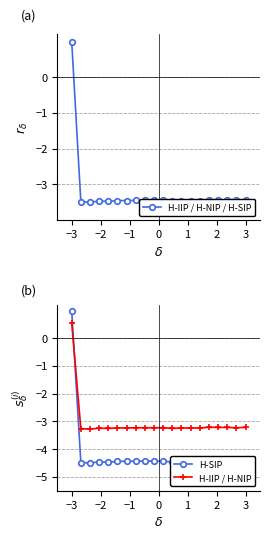

How many interior local valleys does the H-IIP / H-NIP / H-SIP series have?

5